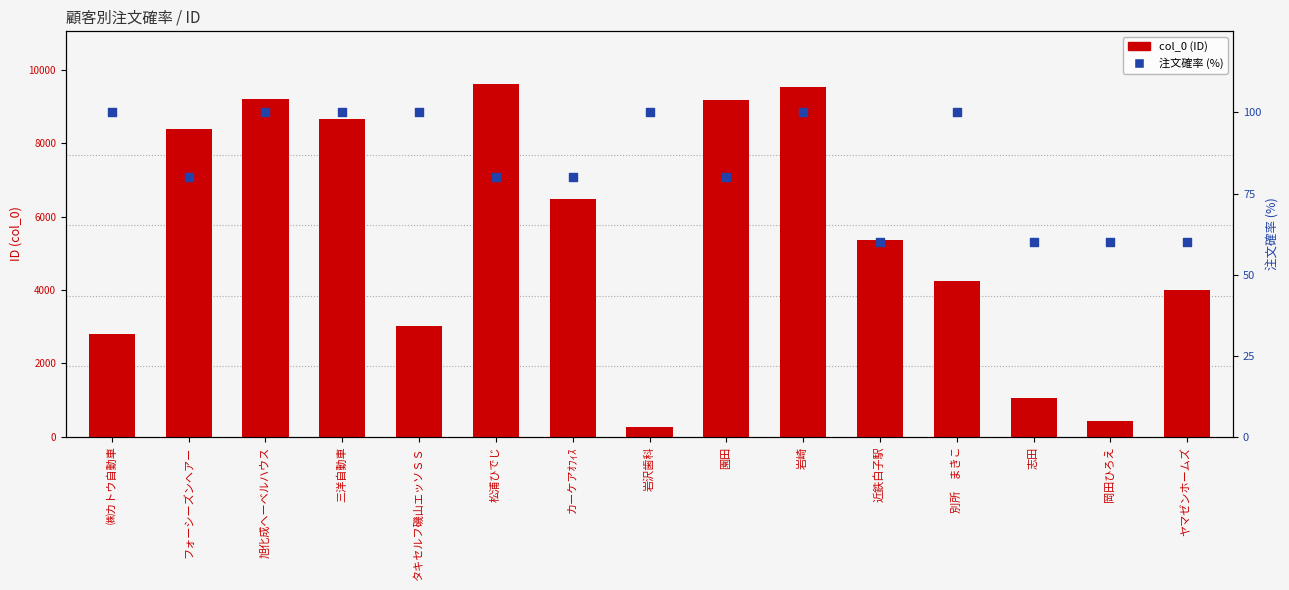

What are all the series names shown in the legend?

col_0 (ID), 注文確率 (%)